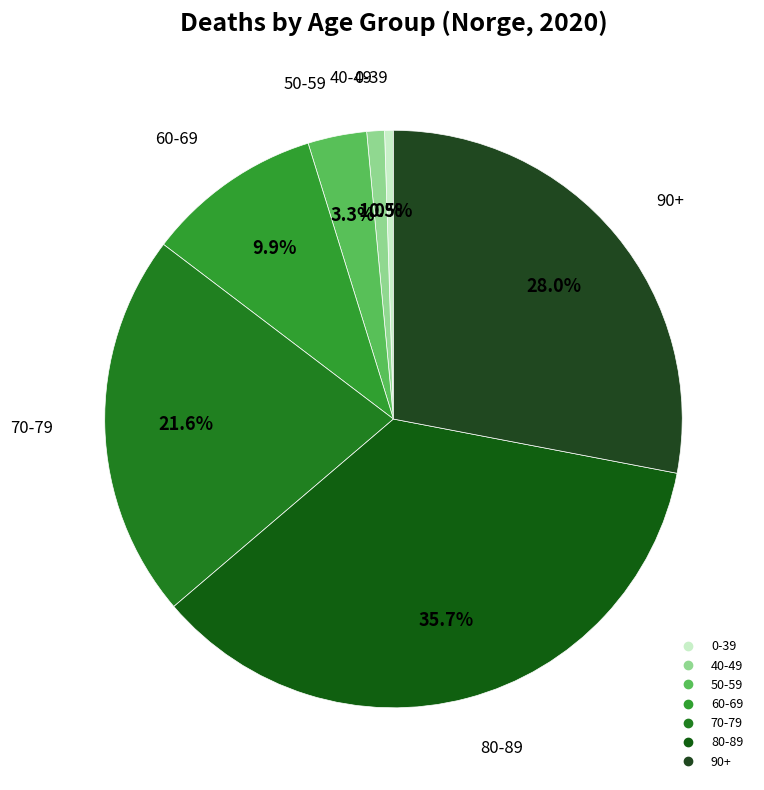

How many segments does this pie chart have?

7